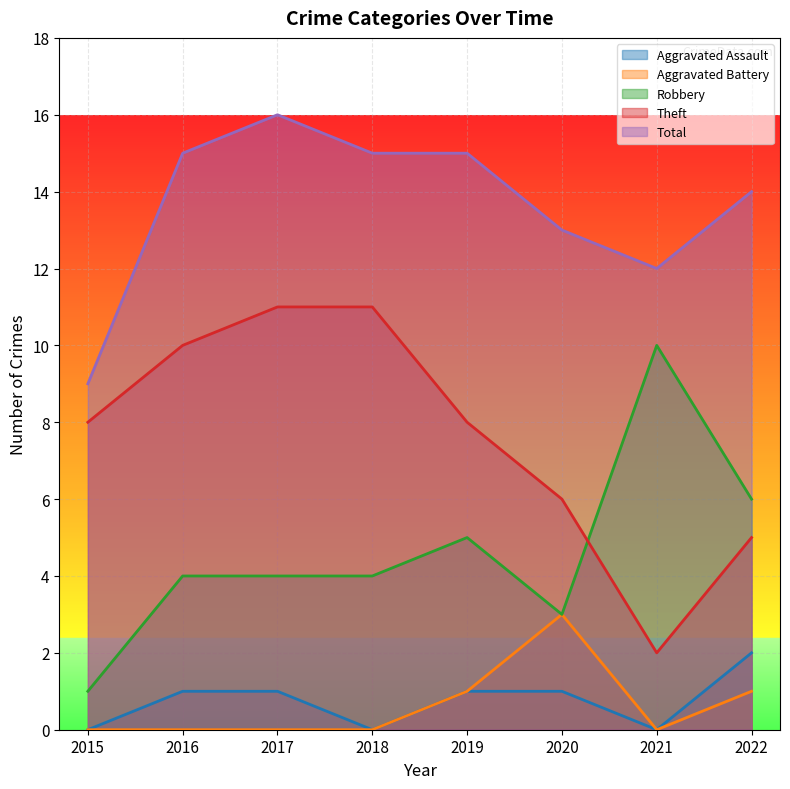

What are all the series names shown in the legend?

Aggravated Assault, Aggravated Battery, Robbery, Theft, Total